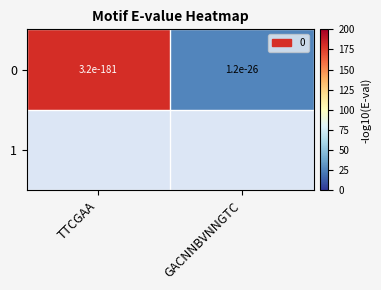

What is the sum of the values at TTCGAA and GACNNBVNNGTC?

206.4